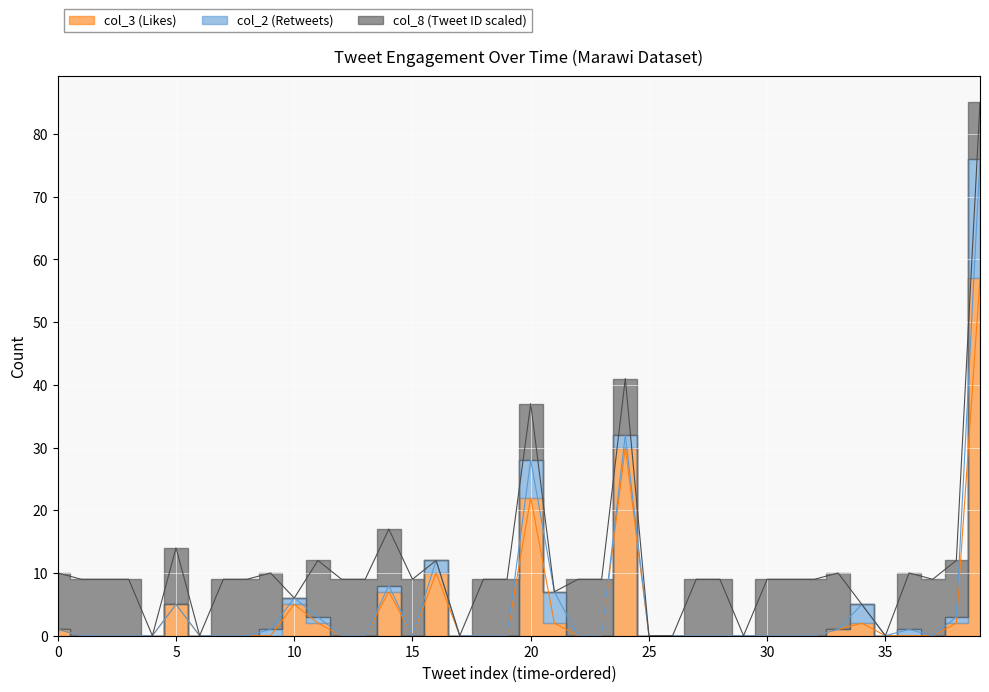

Between 33 and 38, which is larger?

38